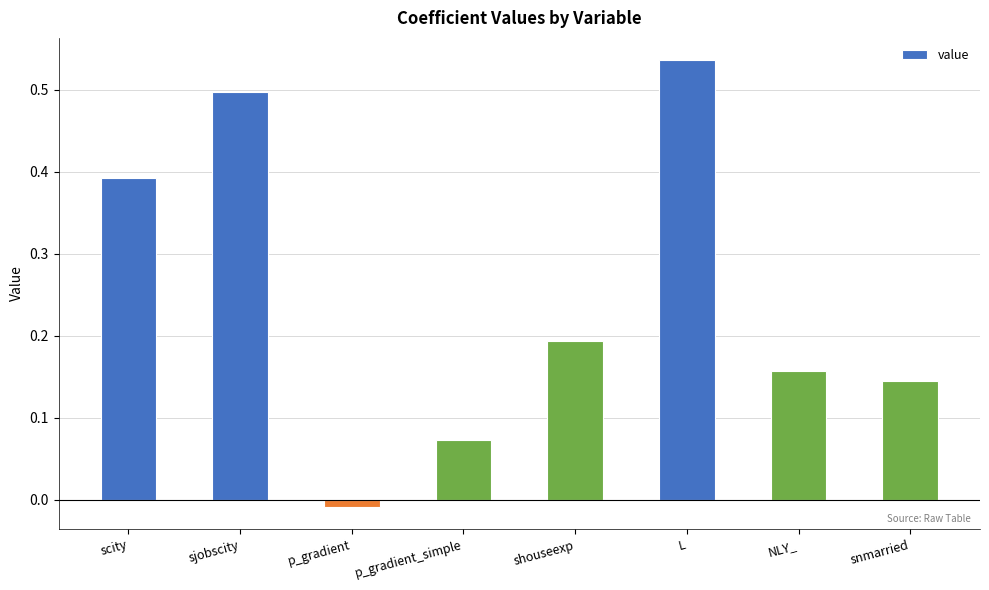

Rank the categories by value from highest to lowest.

L, sjobscity, scity, shouseexp, NLY_, snmarried, p_gradient_simple, p_gradient